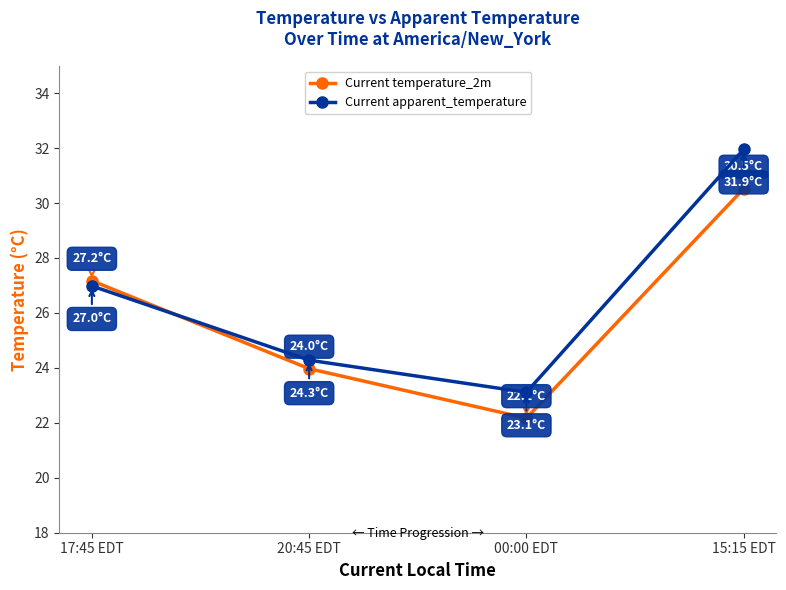

List the series in order of their peak value, lowest first.

Current temperature_2m, Current apparent_temperature